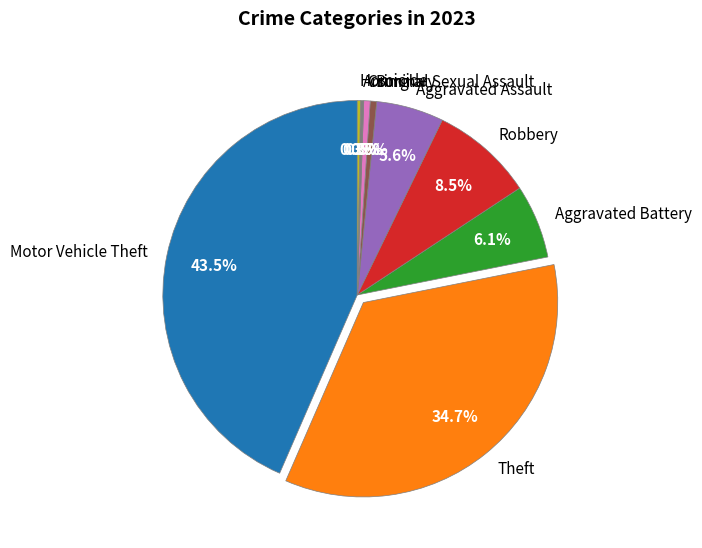

How much of the chart is everything except Motor Vehicle Theft?

56.5%